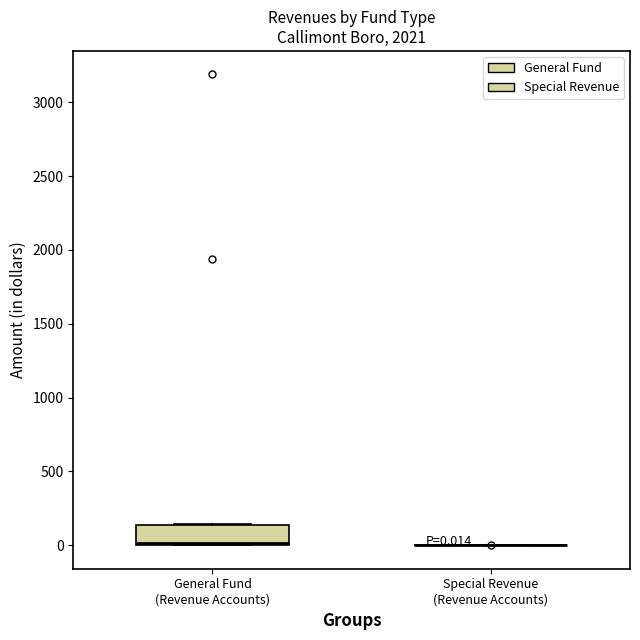

Comparing the boxes themselves (not the whiskers), which one is the tallest?

General Fund (Revenue Accounts)